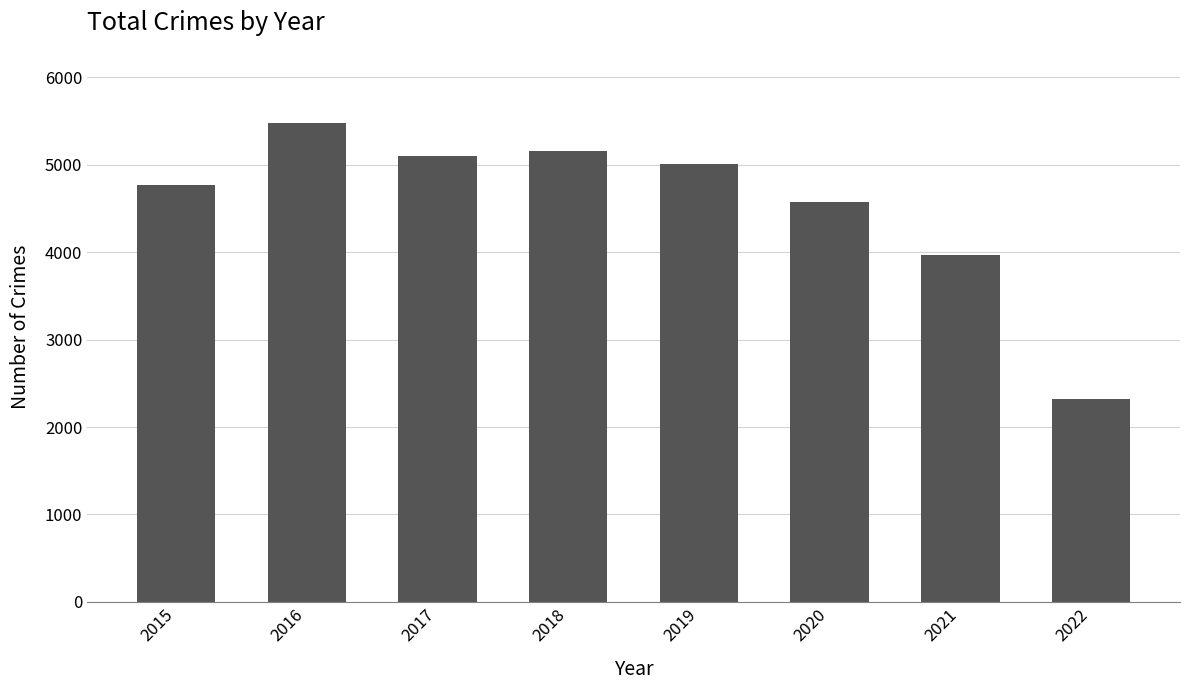

Rank the categories by value from lowest to highest.

2022, 2021, 2020, 2015, 2019, 2017, 2018, 2016